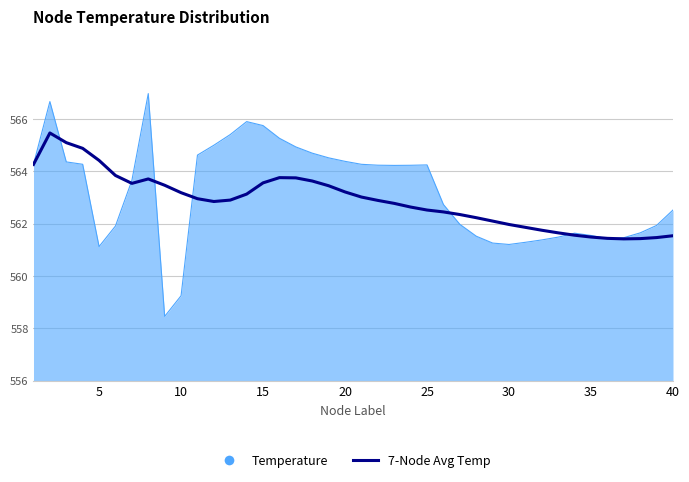

Does the chart have visible grid lines?

Yes